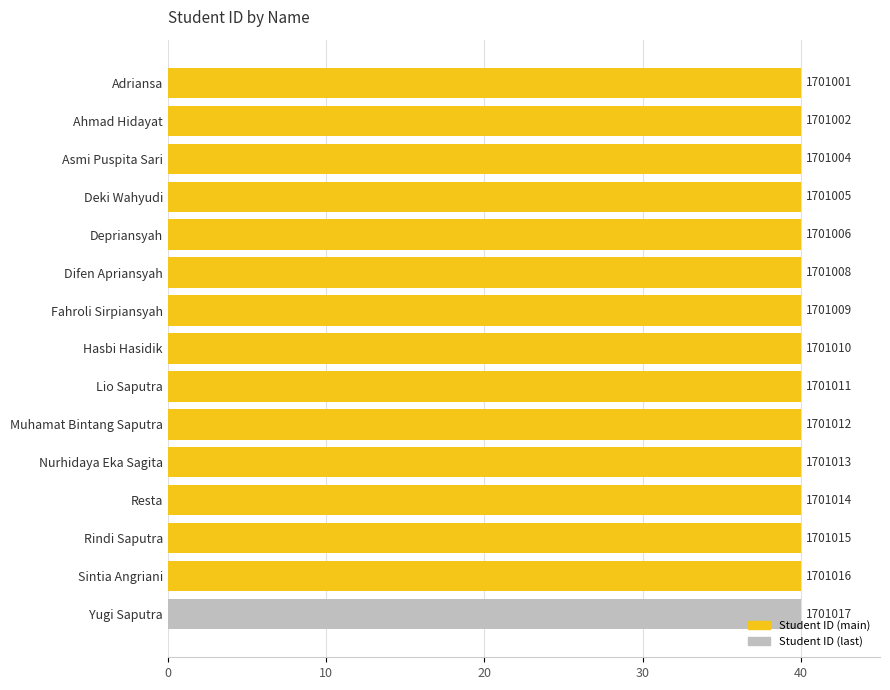

How many bars are there in total?

15